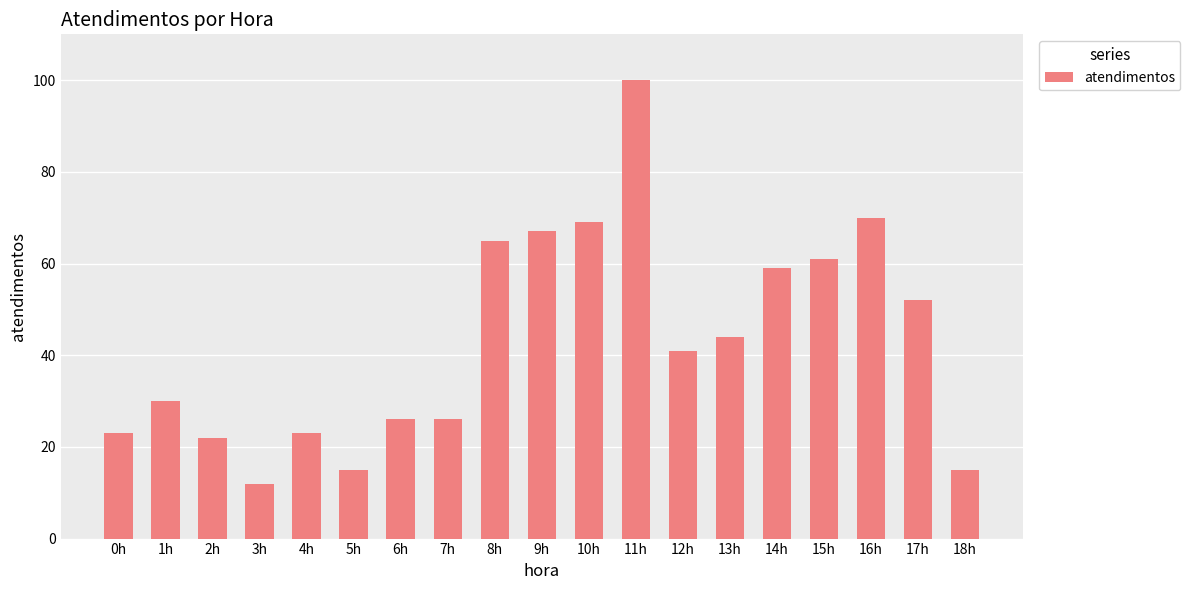

Is it true that the value at 2h is 6?

False